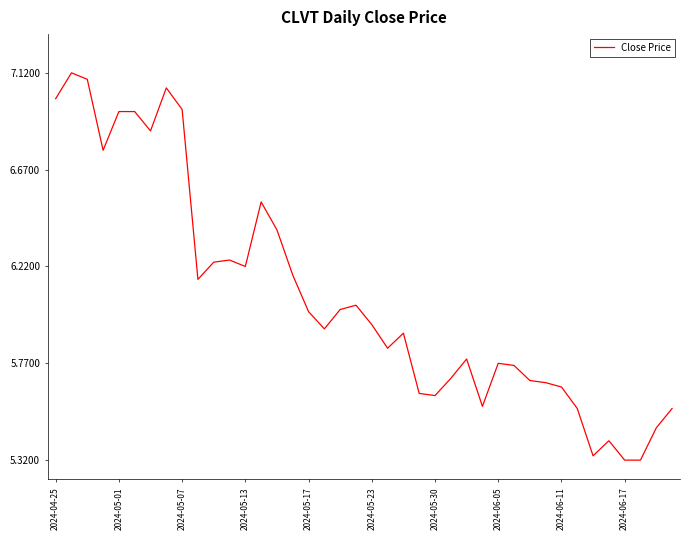

What is the difference between the maximum and minimum values?

1.8